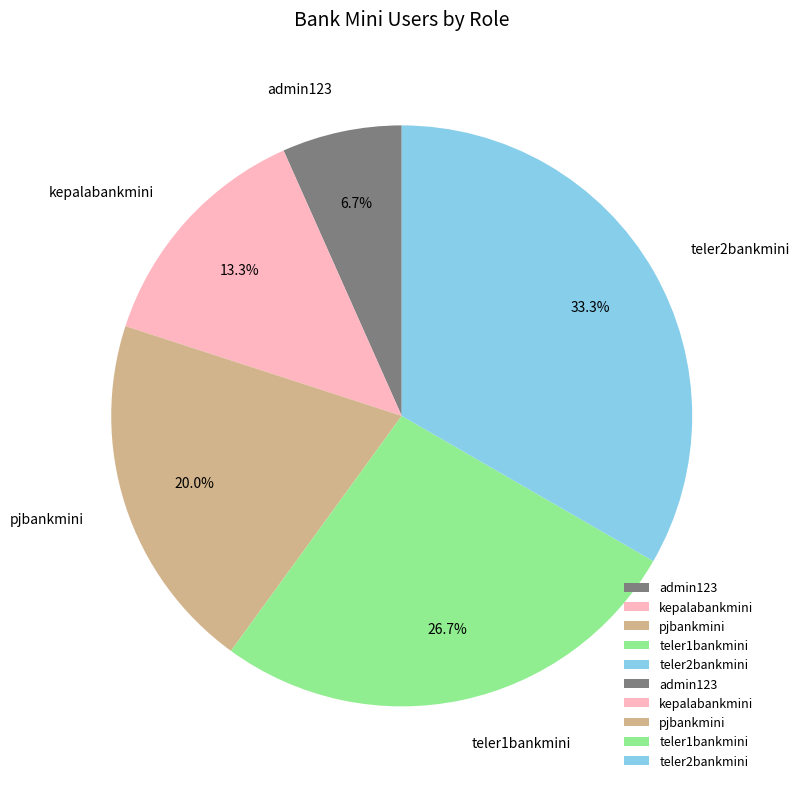

Which slice is the smallest?

admin123